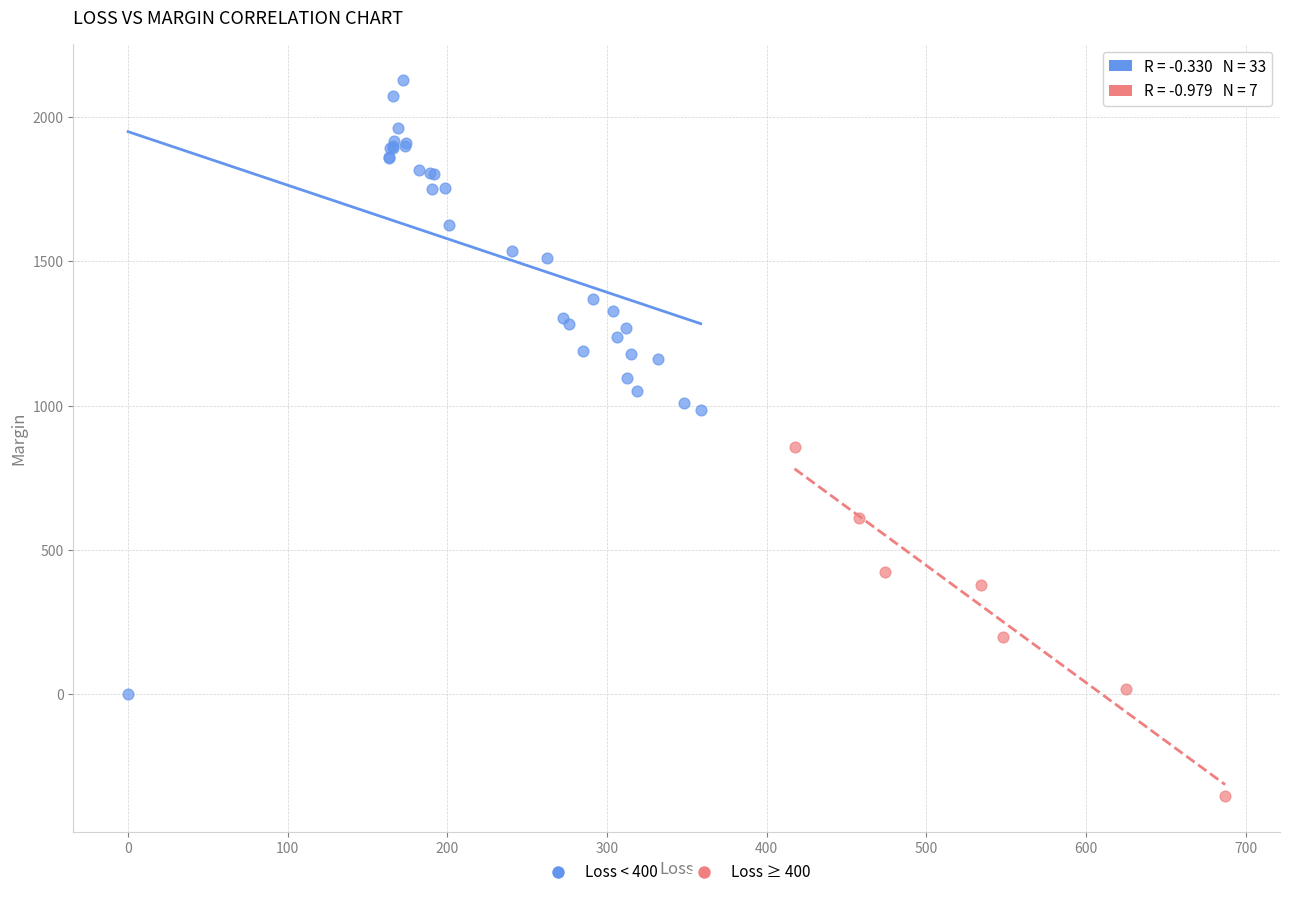

Which series has the largest Y range (max minus min)?

Loss < 400